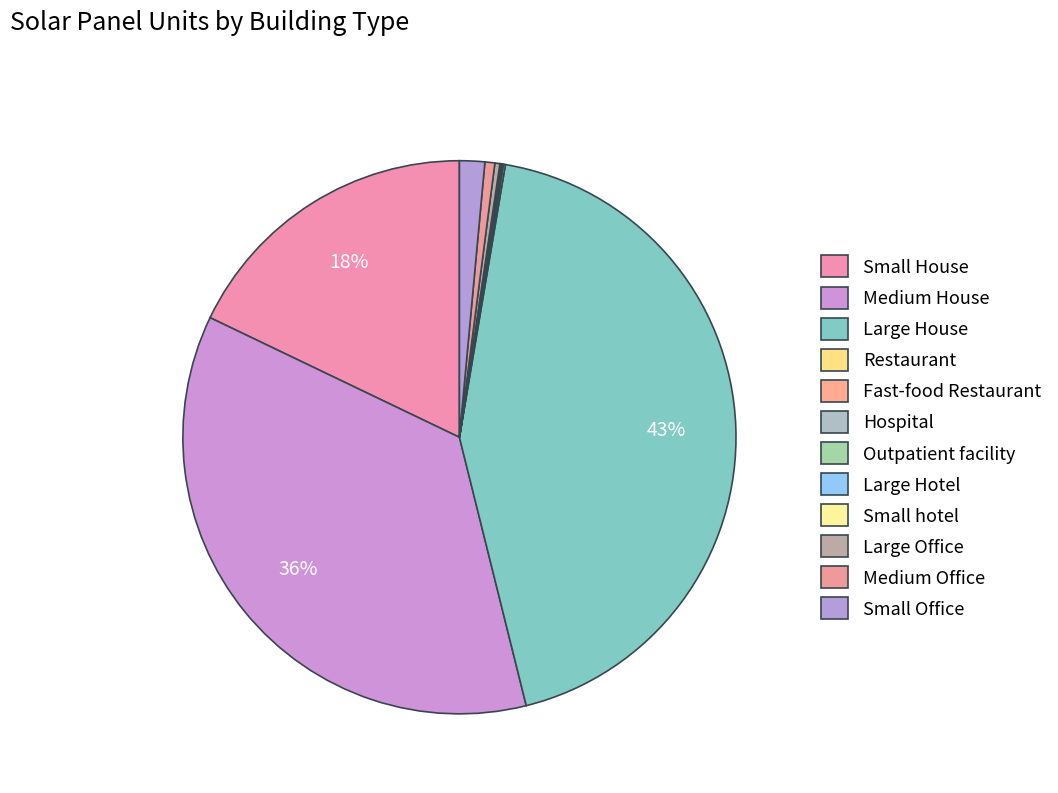

Do Large House and Fast-food Restaurant together represent more than half of the pie?

No